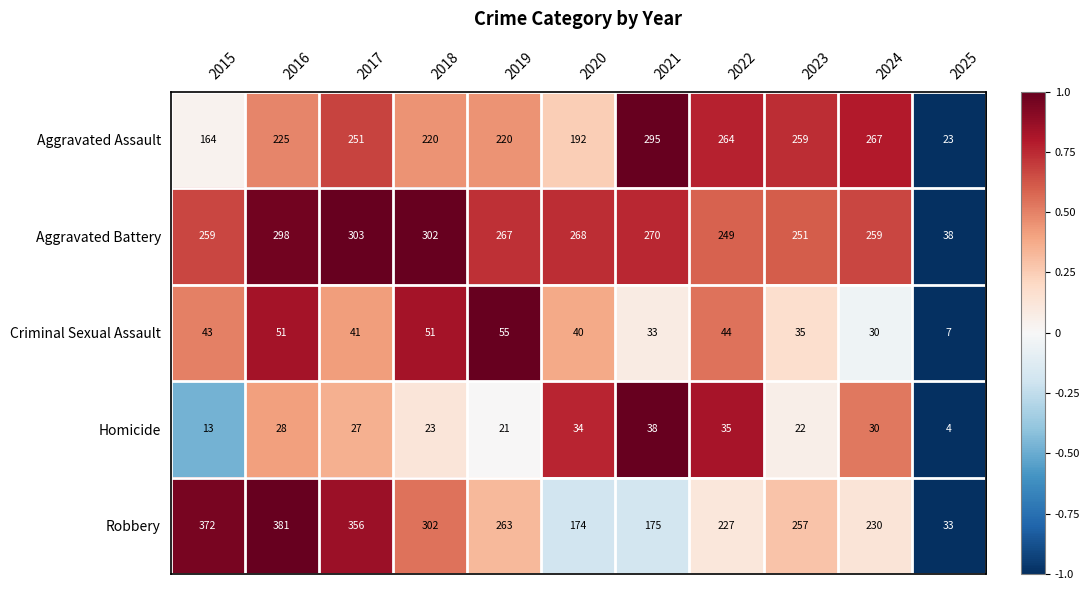

Rank the series at 2023 from lowest to highest value.

Homicide, Criminal Sexual Assault, Aggravated Battery, Robbery, Aggravated Assault